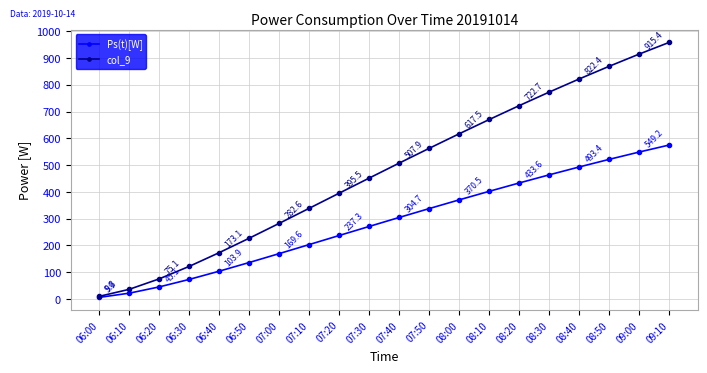

True or false: Ps(t)[W] and col_9 cross at least once.

False